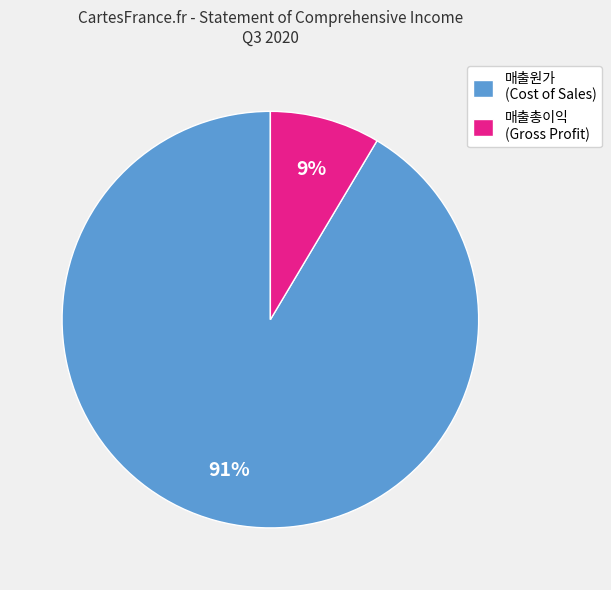

To the nearest percent, what percentage of the pie is 매출원가 (Cost of Sales)?

91%